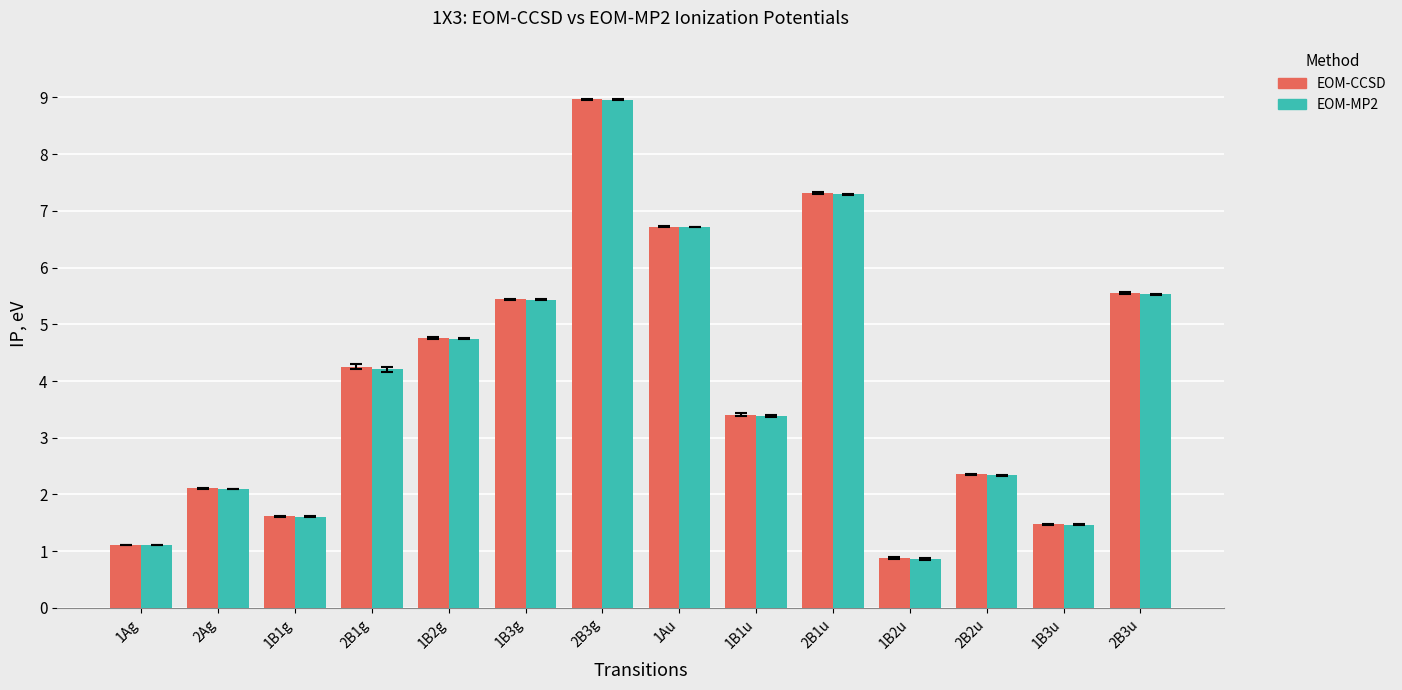

What is the smallest value displayed?

0.9